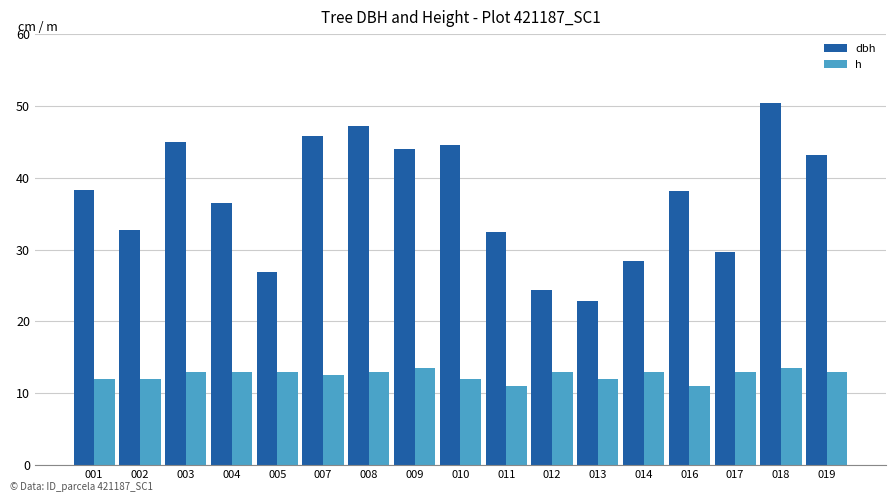

Which series has the widest spread of values?

dbh